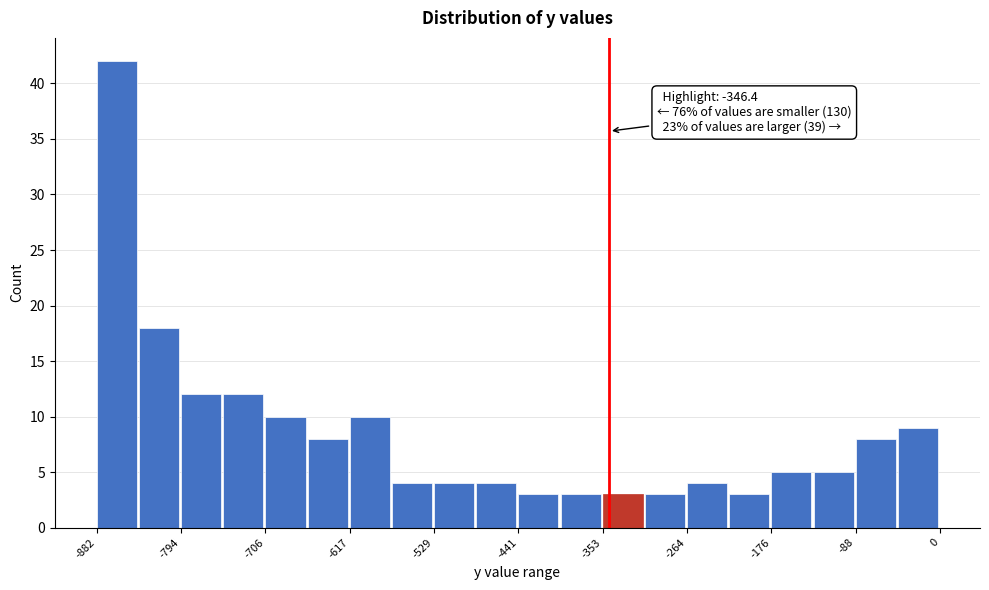

Over which range of the x-axis is the bar tallest?

-880 to -840